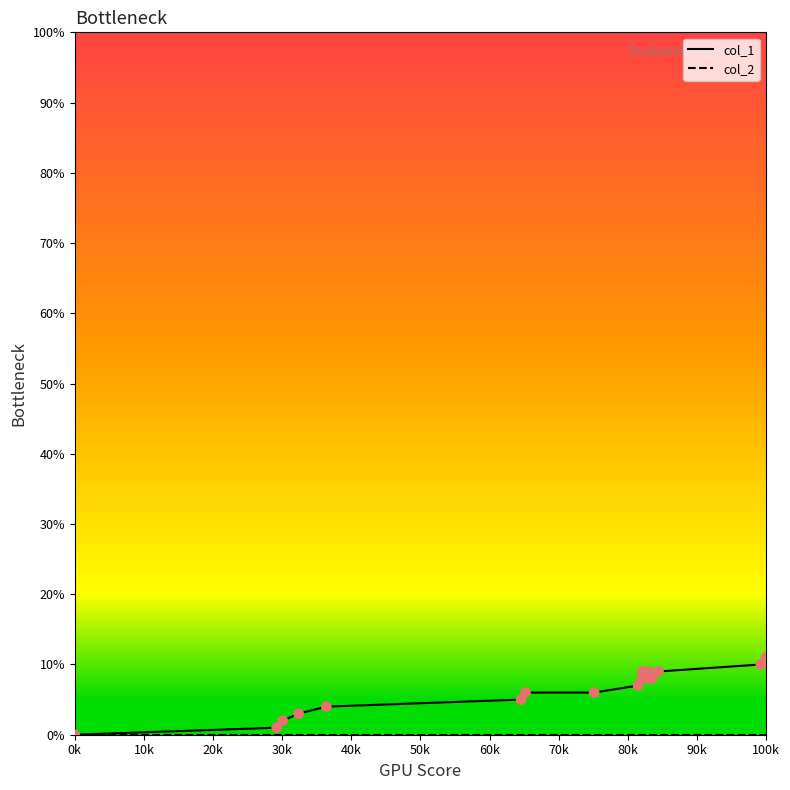

Which series has the largest total across all categories?

col_1